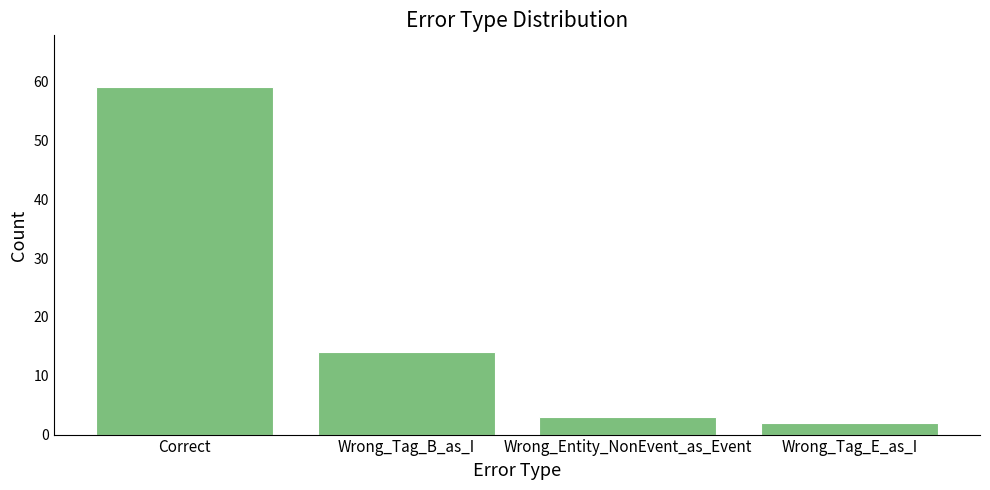

Reading left to right, list all the values displayed in this chart.

Correct=59	Wrong_Tag_B_as_I=14	Wrong_Entity_NonEvent_as_Event=3	Wrong_Tag_E_as_I=2